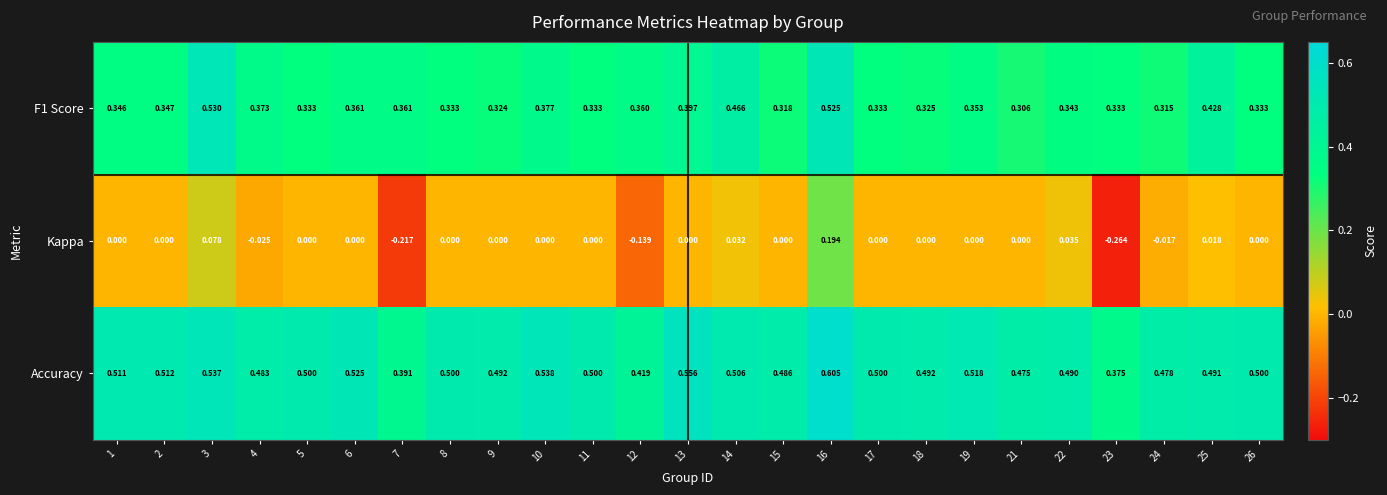

Count the number of data series in this chart.

3